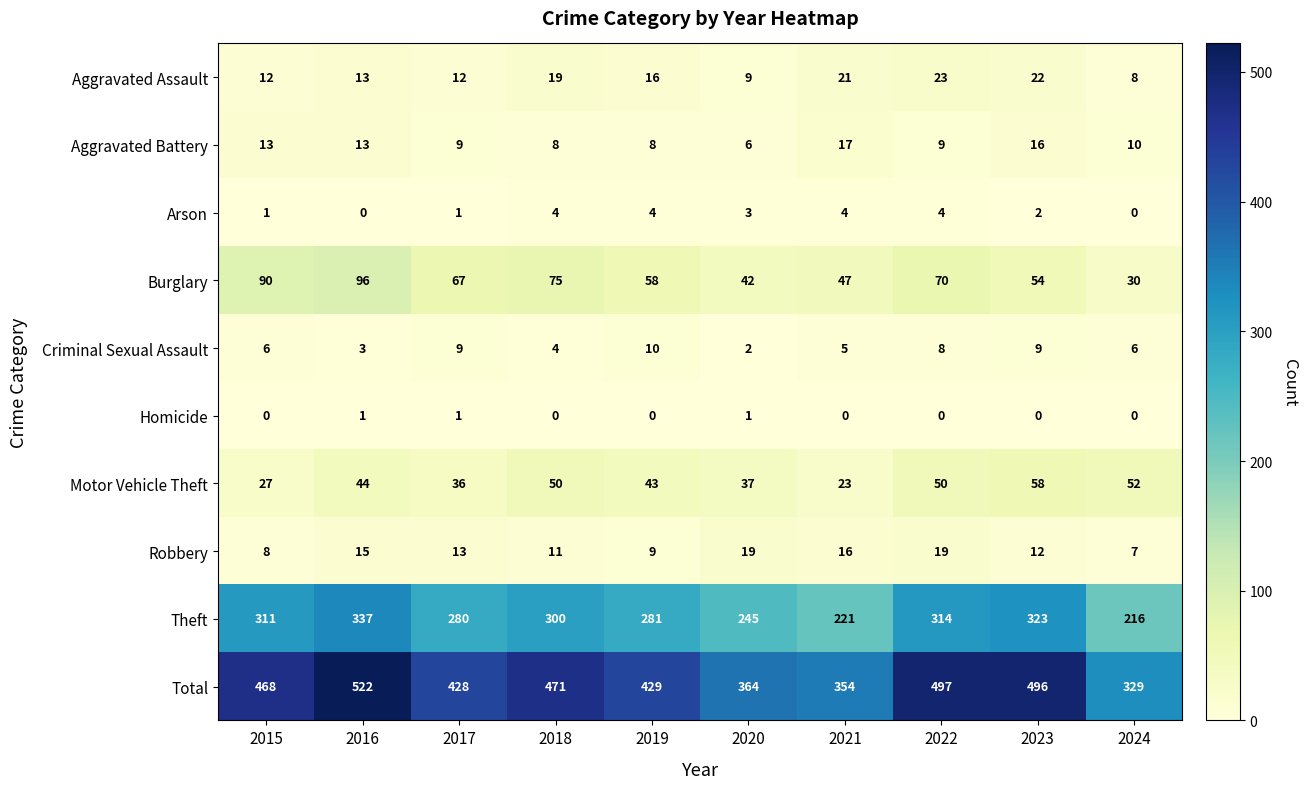

What is the total value across all series at 2022?

994